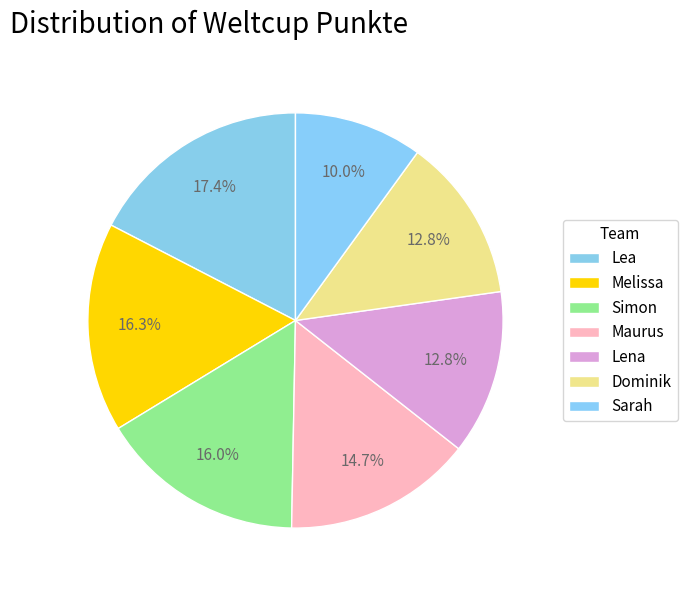

Count the number of slices in the pie.

7